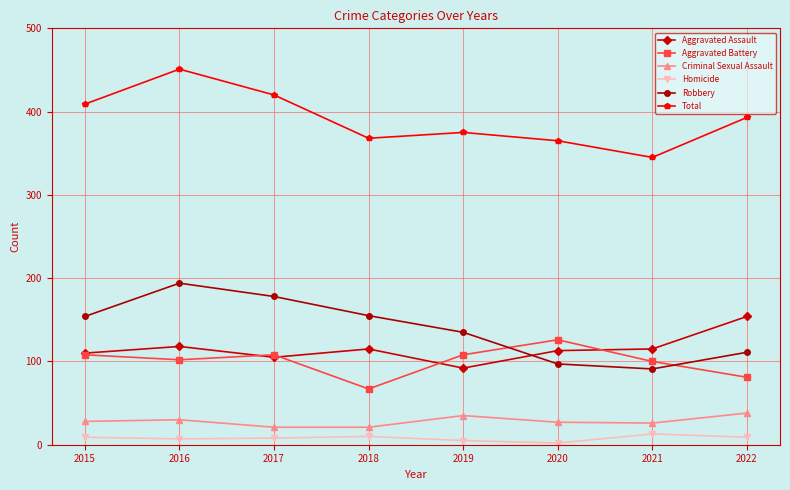

Is the value of Robbery at 2021 greater than the value of Total at 2015?

No